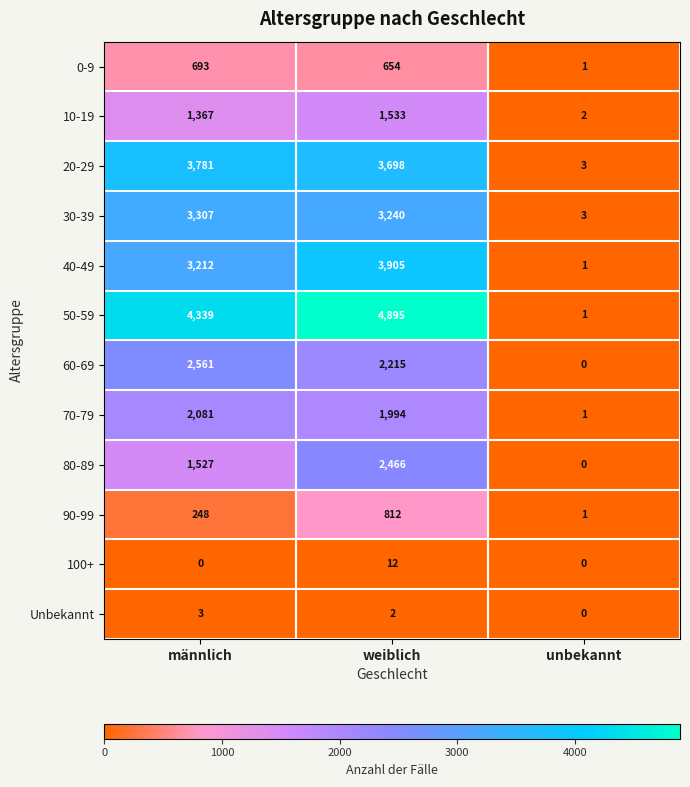

At which category does the chart reach its peak across all series?

weiblich